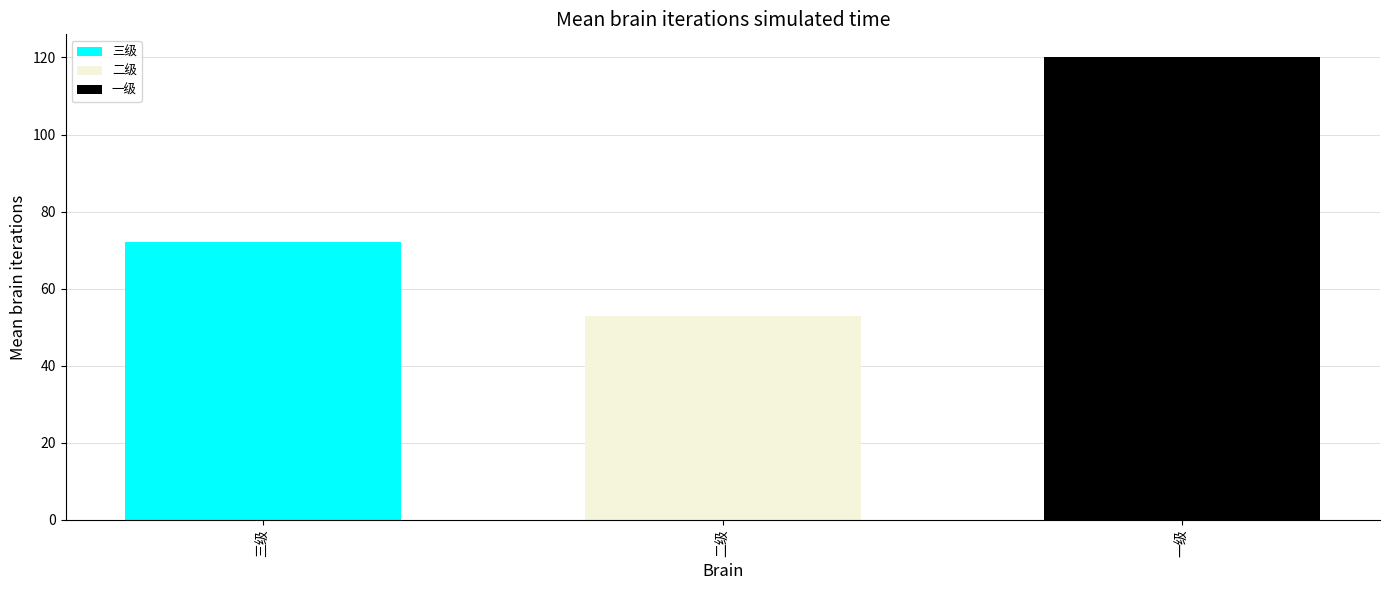

Rank the series at 二级 from lowest to highest value.

二级, 三级, 一级